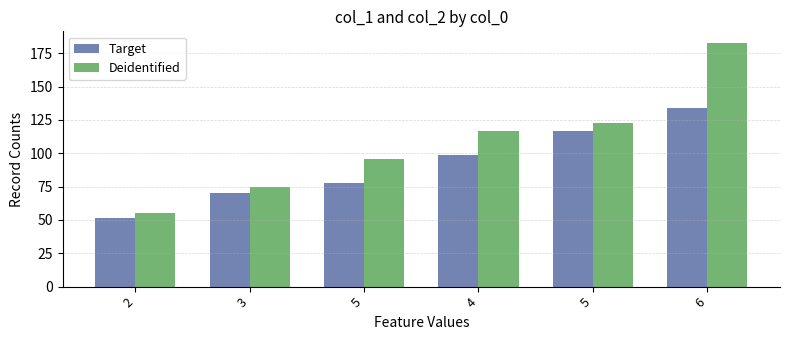

List the series in order of their peak value, highest first.

Deidentified, Target